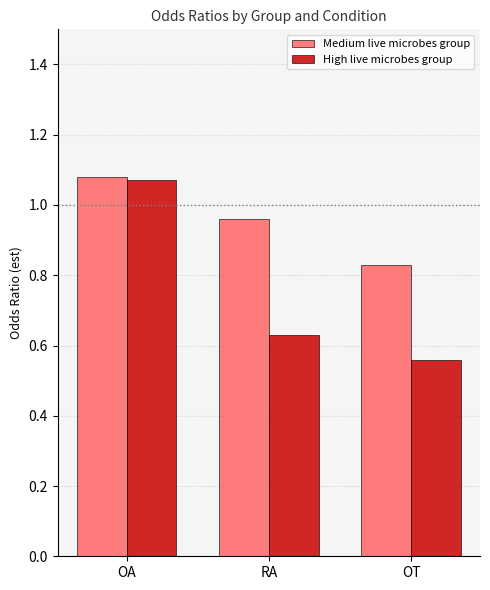

List the series in order of their overall mean, highest first.

Medium live microbes group, High live microbes group